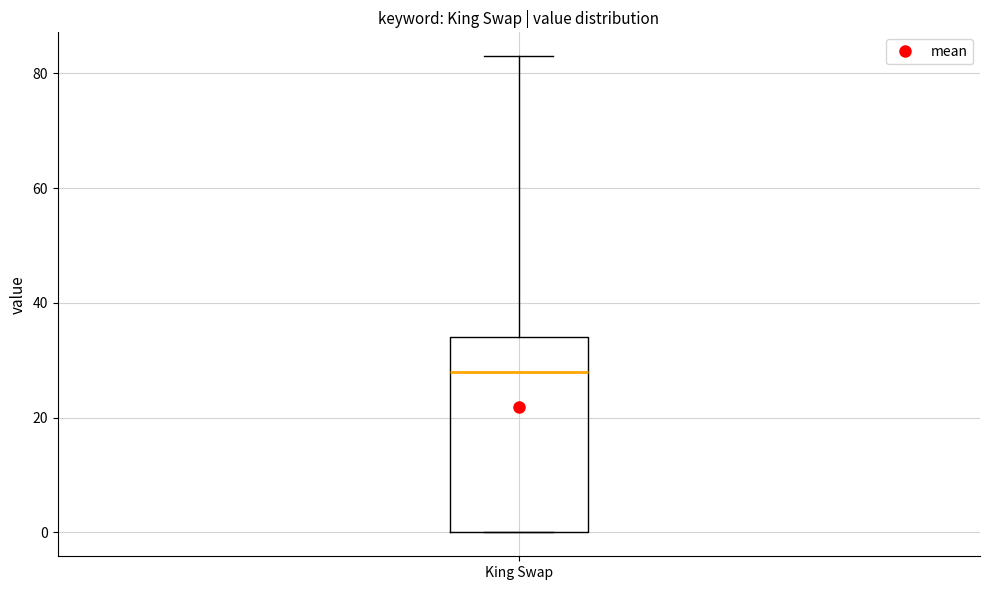

Where is the lower edge of the box for King Swap on the y-axis? The values are not printed on the chart, so give them approximately, as read against the axis.

0